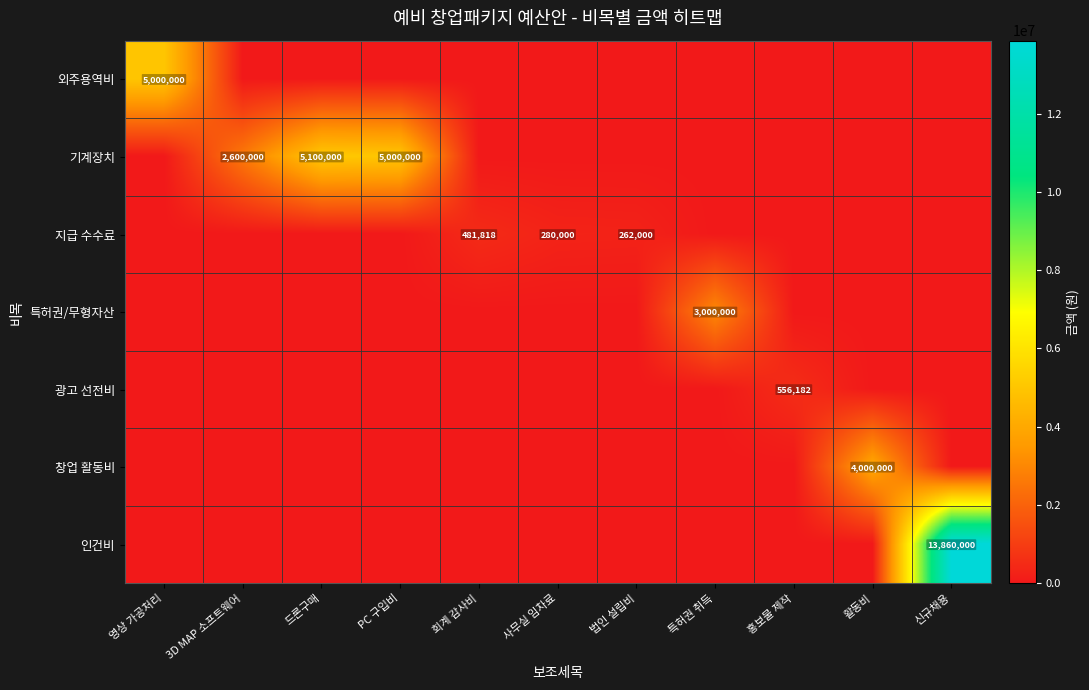

The 인건비 series shows 13860000 at 신규채용. True or false?

True